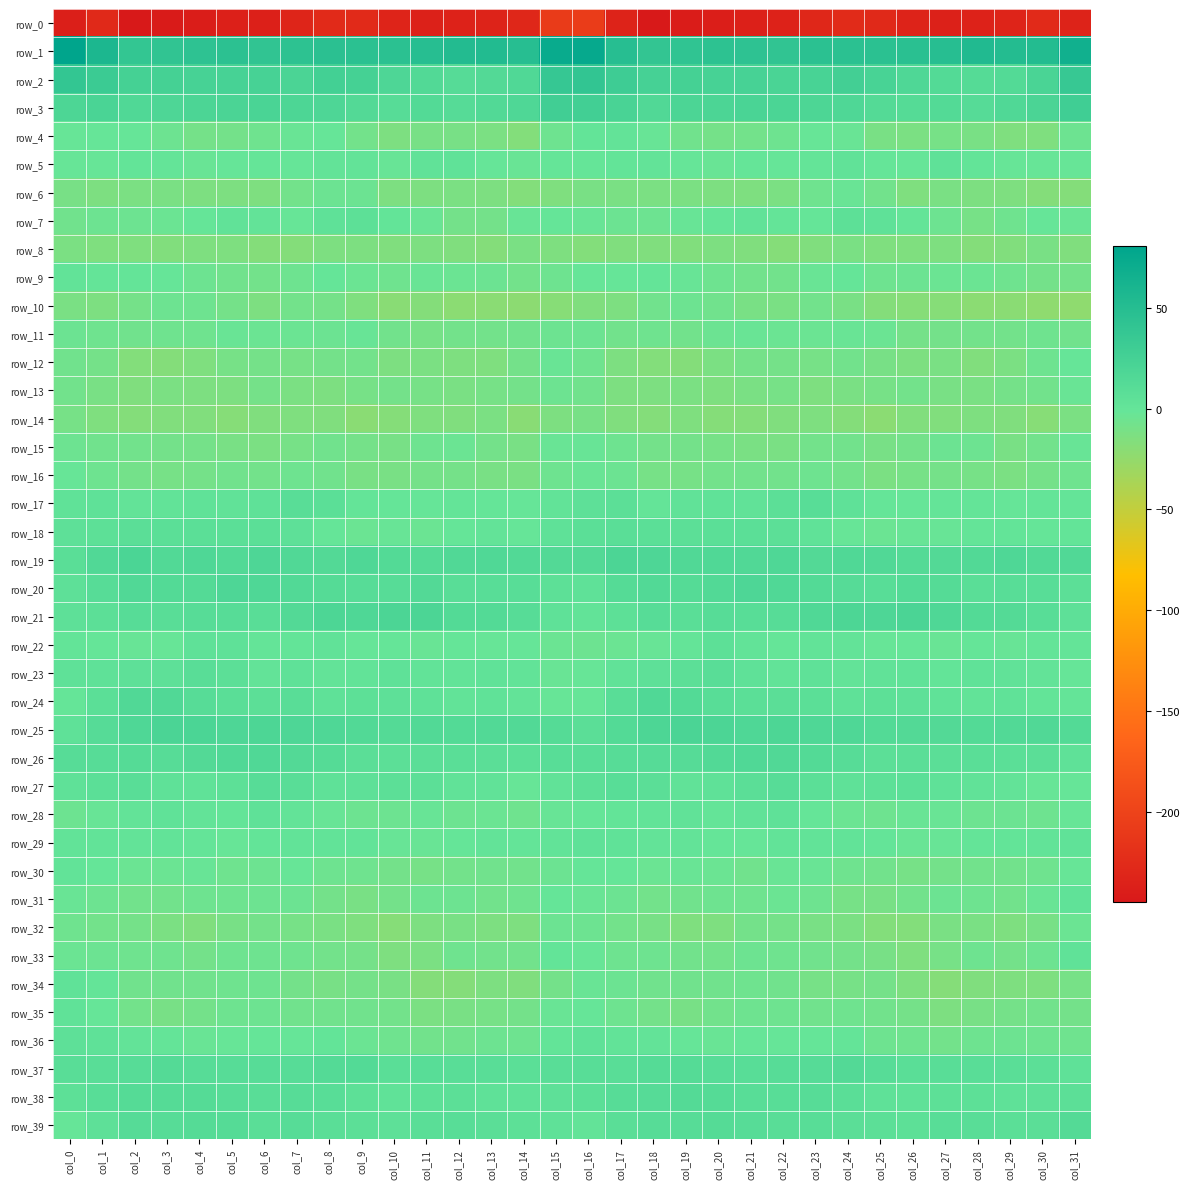

Reading left to right, list all the values displayed in this chart.

row_0: col_0=-238.2	col_1=-227.0	col_2=-244.7	col_3=-242.6	col_4=-240.4	col_5=-237.8	col_6=-236.5	col_7=-232.0	col_8=-226.2	col_9=-225.9	col_10=-232.6	col_11=-235.5	col_12=-234.8	col_13=-233.9	col_14=-229.7	col_15=-208.3	col_16=-207.7	col_17=-234.0	col_18=-244.8	col_19=-241.5	col_20=-239.5	col_21=-237.4	col_22=-234.9	col_23=-229.7	col_24=-225.2	col_25=-228.0	col_26=-234.6	col_27=-235.3	col_28=-234.8	col_29=-232.4	col_30=-226.7	col_31=-234.1
row_1: col_0=80.5	col_1=57.0	col_2=38.8	col_3=40.7	col_4=43.1	col_5=44.9	col_6=40.8	col_7=43.8	col_8=45.9	col_9=45.3	col_10=45.5	col_11=48.3	col_12=52.0	col_13=52.9	col_14=48.4	col_15=72.3	col_16=75.4	col_17=48.5	col_18=39.3	col_19=41.7	col_20=44.1	col_21=43.6	col_22=41.0	col_23=45.3	col_24=45.4	col_25=45.2	col_26=46.5	col_27=49.2	col_28=53.5	col_29=50.7	col_30=51.9	col_31=66.3
row_2: col_0=39.1	col_1=32.7	col_2=24.6	col_3=24.9	col_4=23.8	col_5=23.2	col_6=23.1	col_7=20.7	col_8=26.2	col_9=25.0	col_10=17.8	col_11=14.7	col_12=11.8	col_13=13.8	col_14=16.0	col_15=36.8	col_16=40.0	col_17=30.6	col_18=24.5	col_19=25.1	col_20=23.0	col_21=23.9	col_22=21.4	col_23=22.4	col_24=26.8	col_25=22.3	col_26=16.3	col_27=13.2	col_28=12.3	col_29=13.7	col_30=21.4	col_31=35.5
row_3: col_0=18.5	col_1=20.9	col_2=15.7	col_3=18.0	col_4=19.2	col_5=20.3	col_6=21.0	col_7=18.6	col_8=17.9	col_9=14.3	col_10=11.0	col_11=13.7	col_12=11.5	col_13=14.5	col_14=17.4	col_15=28.0	col_16=27.5	col_17=21.5	col_18=15.4	col_19=19.4	col_20=19.1	col_21=21.4	col_22=19.5	col_23=18.6	col_24=16.8	col_25=12.5	col_26=12.1	col_27=13.3	col_28=11.8	col_29=15.7	col_30=20.4	col_31=28.6
row_4: col_0=-1.8	col_1=-1.0	col_2=-1.2	col_3=-5.2	col_4=-9.2	col_5=-8.7	col_6=-6.5	col_7=-3.2	col_8=-1.0	col_9=-8.2	col_10=-13.2	col_11=-10.7	col_12=-11.0	col_13=-12.4	col_14=-16.6	col_15=-5.9	col_16=0.7	col_17=1.3	col_18=-2.5	col_19=-6.9	col_20=-9.4	col_21=-8.1	col_22=-5.5	col_23=-1.5	col_24=-2.9	col_25=-11.2	col_26=-12.5	col_27=-10.3	col_28=-11.3	col_29=-14.3	col_30=-14.3	col_31=-5.1
row_5: col_0=-1.5	col_1=-1.5	col_2=1.0	col_3=0.1	col_4=-3.2	col_5=-1.2	col_6=-0.7	col_7=-0.9	col_8=1.7	col_9=1.7	col_10=-2.6	col_11=2.9	col_12=3.1	col_13=-1.4	col_14=-2.9	col_15=-0.2	col_16=-0.8	col_17=0.6	col_18=1.4	col_19=-1.5	col_20=-3.0	col_21=-0.4	col_22=-1.1	col_23=-0.1	col_24=2.6	col_25=-0.3	col_26=-1.4	col_27=4.6	col_28=0.7	col_29=-1.9	col_30=-1.9	col_31=-1.6
row_6: col_0=-10.4	col_1=-13.0	col_2=-12.6	col_3=-12.2	col_4=-13.3	col_5=-13.1	col_6=-14.1	col_7=-8.3	col_8=-4.1	col_9=-4.1	col_10=-13.0	col_11=-13.3	col_12=-12.4	col_13=-13.2	col_14=-16.7	col_15=-14.7	col_16=-11.6	col_17=-12.1	col_18=-12.7	col_19=-12.4	col_20=-13.2	col_21=-13.9	col_22=-12.5	col_23=-6.1	col_24=-3.2	col_25=-7.4	col_26=-14.3	col_27=-12.2	col_28=-13.1	col_29=-14.1	col_30=-17.1	col_31=-17.0
row_7: col_0=-7.1	col_1=-5.1	col_2=-5.0	col_3=-3.7	col_4=-0.7	col_5=2.7	col_6=1.6	col_7=-1.6	col_8=3.9	col_9=5.9	col_10=1.0	col_11=-2.8	col_12=-8.8	col_13=-8.5	col_14=-2.7	col_15=-0.6	col_16=-2.3	col_17=-4.6	col_18=-5.2	col_19=-2.2	col_20=0.4	col_21=3.0	col_22=-0.0	col_23=-0.3	col_24=5.9	col_25=3.9	col_26=-0.2	col_27=-5.1	col_28=-10.0	col_29=-6.4	col_30=-1.1	col_31=-3.2
row_8: col_0=-12.9	col_1=-14.2	col_2=-14.5	col_3=-15.9	col_4=-14.0	col_5=-14.0	col_6=-17.1	col_7=-17.1	col_8=-13.1	col_9=-12.9	col_10=-15.0	col_11=-13.5	col_12=-15.4	col_13=-17.2	col_14=-12.2	col_15=-13.7	col_16=-16.2	col_17=-15.1	col_18=-14.9	col_19=-15.6	col_20=-13.5	col_21=-15.1	col_22=-17.9	col_23=-15.4	col_24=-12.0	col_25=-14.3	col_26=-14.2	col_27=-14.2	col_28=-16.8	col_29=-15.6	col_30=-11.4	col_31=-15.5
row_9: col_0=1.8	col_1=0.1	col_2=-0.1	col_3=-1.0	col_4=-4.7	col_5=-6.9	col_6=-8.1	col_7=-5.4	col_8=-0.4	col_9=-3.7	col_10=-6.3	col_11=-2.8	col_12=-3.9	col_13=-4.6	col_14=-8.3	col_15=-5.8	col_16=-1.3	col_17=-1.2	col_18=0.1	col_19=-2.5	col_20=-5.5	col_21=-7.7	col_22=-7.7	col_23=-2.9	col_24=-0.8	col_25=-5.9	col_26=-4.2	col_27=-4.0	col_28=-3.6	col_29=-6.2	col_30=-8.8	col_31=-8.5
row_10: col_0=-11.7	col_1=-13.0	col_2=-9.1	col_3=-5.3	col_4=-5.7	col_5=-9.7	col_6=-13.0	col_7=-8.4	col_8=-9.2	col_9=-14.5	col_10=-19.3	col_11=-17.3	col_12=-20.6	col_13=-20.0	col_14=-21.8	col_15=-18.8	col_16=-14.9	col_17=-13.0	col_18=-7.1	col_19=-5.2	col_20=-6.7	col_21=-11.4	col_22=-12.1	col_23=-7.3	col_24=-11.4	col_25=-17.2	col_26=-18.4	col_27=-18.3	col_28=-20.8	col_29=-20.3	col_30=-22.5	col_31=-23.0
row_11: col_0=-4.2	col_1=-6.3	col_2=-7.0	col_3=-6.5	col_4=-6.2	col_5=-2.8	col_6=-3.8	col_7=-3.5	col_8=-4.1	col_9=-2.6	col_10=-7.6	col_11=-9.9	col_12=-8.0	col_13=-8.4	col_14=-7.1	col_15=-4.7	col_16=-4.5	col_17=-7.8	col_18=-6.3	col_19=-7.3	col_20=-4.3	col_21=-3.0	col_22=-3.8	col_23=-4.0	col_24=-3.3	col_25=-3.8	col_26=-9.3	col_27=-8.8	col_28=-8.3	col_29=-8.0	col_30=-6.3	col_31=-6.7
row_12: col_0=-6.9	col_1=-9.6	col_2=-16.3	col_3=-16.8	col_4=-14.8	col_5=-10.2	col_6=-9.3	col_7=-10.3	col_8=-8.8	col_9=-8.4	col_10=-13.0	col_11=-12.4	col_12=-13.8	col_13=-14.7	col_14=-8.9	col_15=-2.9	col_16=-6.2	col_17=-13.1	col_18=-16.2	col_19=-17.0	col_20=-12.6	col_21=-9.5	col_22=-9.6	col_23=-10.3	col_24=-7.8	col_25=-10.6	col_26=-13.0	col_27=-12.2	col_28=-15.5	col_29=-12.6	col_30=-5.8	col_31=-1.3
row_13: col_0=-7.6	col_1=-11.3	col_2=-14.8	col_3=-12.4	col_4=-13.2	col_5=-13.3	col_6=-9.5	col_7=-12.6	col_8=-13.1	col_9=-10.2	col_10=-8.6	col_11=-9.8	col_12=-12.2	col_13=-10.0	col_14=-8.9	col_15=-4.7	col_16=-6.9	col_17=-13.5	col_18=-13.4	col_19=-12.3	col_20=-13.9	col_21=-11.7	col_22=-9.8	col_23=-13.9	col_24=-11.8	col_25=-9.8	col_26=-8.1	col_27=-11.2	col_28=-11.9	col_29=-9.4	col_30=-7.2	col_31=-3.2
row_14: col_0=-10.4	col_1=-14.6	col_2=-17.0	col_3=-15.6	col_4=-15.5	col_5=-18.3	col_6=-15.2	col_7=-14.6	col_8=-14.9	col_9=-20.4	col_10=-17.8	col_11=-14.8	col_12=-15.4	col_13=-12.7	col_14=-19.4	col_15=-13.5	col_16=-10.7	col_17=-15.0	col_18=-17.0	col_19=-14.3	col_20=-17.6	col_21=-16.9	col_22=-14.9	col_23=-14.1	col_24=-17.2	col_25=-20.7	col_26=-15.5	col_27=-15.6	col_28=-13.9	col_29=-14.9	col_30=-18.8	col_31=-12.9
row_15: col_0=-4.9	col_1=-6.7	col_2=-7.8	col_3=-8.9	col_4=-9.2	col_5=-11.4	col_6=-12.5	col_7=-9.7	col_8=-6.9	col_9=-9.3	col_10=-10.8	col_11=-5.7	col_12=-3.5	col_13=-9.1	col_14=-11.0	col_15=-2.8	col_16=-2.5	col_17=-5.4	col_18=-8.6	col_19=-8.5	col_20=-10.1	col_21=-11.9	col_22=-12.1	col_23=-8.0	col_24=-7.5	col_25=-10.7	col_26=-8.9	col_27=-4.1	col_28=-4.9	col_29=-11.1	col_30=-7.8	col_31=-2.3
row_16: col_0=-1.9	col_1=-5.4	col_2=-8.5	col_3=-10.1	col_4=-9.4	col_5=-7.0	col_6=-8.1	col_7=-5.7	col_8=-6.6	col_9=-11.2	col_10=-11.3	col_11=-9.6	col_12=-9.5	col_13=-11.6	col_14=-12.1	col_15=-5.4	col_16=-3.2	col_17=-4.1	col_18=-9.8	col_19=-10.4	col_20=-8.0	col_21=-7.4	col_22=-7.3	col_23=-5.3	col_24=-8.4	col_25=-12.3	col_26=-10.1	col_27=-9.3	col_28=-10.0	col_29=-12.5	col_30=-9.4	col_31=-6.5
row_17: col_0=3.5	col_1=4.7	col_2=1.5	col_3=1.8	col_4=3.3	col_5=2.4	col_6=4.5	col_7=9.0	col_8=7.1	col_9=-0.1	col_10=-0.8	col_11=-1.2	col_12=0.4	col_13=-0.8	col_14=-1.3	col_15=2.0	col_16=5.1	col_17=6.3	col_18=0.4	col_19=2.6	col_20=3.2	col_21=2.7	col_22=6.2	col_23=9.4	col_24=4.0	col_25=-0.6	col_26=-1.2	col_27=0.1	col_28=-0.1	col_29=-1.0	col_30=-0.1	col_31=0.3
row_18: col_0=5.3	col_1=5.7	col_2=7.5	col_3=6.9	col_4=6.8	col_5=7.0	col_6=7.3	col_7=5.1	col_8=-0.3	col_9=-3.6	col_10=-2.4	col_11=-3.8	col_12=-0.7	col_13=1.2	col_14=-1.3	col_15=4.2	col_16=7.0	col_17=8.1	col_18=6.9	col_19=6.8	col_20=6.9	col_21=7.3	col_22=6.8	col_23=3.2	col_24=-2.1	col_25=-3.5	col_26=-2.7	col_27=-2.5	col_28=0.2	col_29=0.5	col_30=-0.2	col_31=1.0
row_19: col_0=8.5	col_1=15.7	col_2=19.9	col_3=15.0	col_4=16.3	col_5=14.5	col_6=17.7	col_7=15.3	col_8=14.2	col_9=16.8	col_10=13.2	col_11=12.8	col_12=15.2	col_13=16.3	col_14=15.0	col_15=14.1	col_16=14.3	col_17=19.0	col_18=17.8	col_19=15.1	col_20=15.8	col_21=15.5	col_22=17.5	col_23=14.1	col_24=15.8	col_25=15.5	col_26=12.5	col_27=14.2	col_28=14.9	col_29=16.7	col_30=14.9	col_31=15.2
row_20: col_0=5.0	col_1=11.0	col_2=15.2	col_3=13.2	col_4=12.6	col_5=17.8	col_6=16.7	col_7=14.5	col_8=12.2	col_9=10.6	col_10=11.0	col_11=13.8	col_12=9.2	col_13=9.4	col_14=9.5	col_15=5.6	col_16=4.8	col_17=12.2	col_18=14.9	col_19=12.1	col_20=14.5	col_21=18.2	col_22=15.7	col_23=13.6	col_24=11.4	col_25=9.9	col_26=13.2	col_27=12.1	col_28=8.6	col_29=9.9	col_30=9.4	col_31=6.3
row_21: col_0=5.0	col_1=6.8	col_2=10.9	col_3=9.1	col_4=10.0	col_5=10.6	col_6=9.3	col_7=13.9	col_8=18.2	col_9=17.5	col_10=19.3	col_11=19.0	col_12=13.6	col_13=13.3	col_14=10.8	col_15=3.9	col_16=2.2	col_17=5.9	col_18=11.1	col_19=8.7	col_20=11.0	col_21=9.7	col_22=10.7	col_23=16.0	col_24=18.2	col_25=17.6	col_26=20.4	col_27=16.3	col_28=13.4	col_29=12.7	col_30=9.6	col_31=5.3
row_22: col_0=0.4	col_1=-0.4	col_2=-2.2	col_3=-1.9	col_4=4.6	col_5=3.9	col_6=-0.1	col_7=0.6	col_8=2.5	col_9=-0.9	col_10=-0.7	col_11=-3.0	col_12=-0.7	col_13=-1.7	col_14=-1.0	col_15=-3.9	col_16=-5.1	col_17=-4.0	col_18=-2.4	col_19=0.2	col_20=5.6	col_21=2.2	col_22=-0.6	col_23=1.9	col_24=1.7	col_25=-1.6	col_26=-1.0	col_27=-3.2	col_28=-0.3	col_29=-2.4	col_30=0.3	col_31=0.1
row_23: col_0=3.8	col_1=4.4	col_2=5.1	col_3=5.3	col_4=8.7	col_5=6.3	col_6=1.2	col_7=3.7	col_8=1.6	col_9=2.0	col_10=3.7	col_11=1.8	col_12=2.1	col_13=3.2	col_14=2.1	col_15=-3.0	col_16=-1.8	col_17=2.4	col_18=5.1	col_19=6.3	col_20=9.0	col_21=3.9	col_22=1.7	col_23=3.6	col_24=1.1	col_25=2.7	col_26=3.6	col_27=1.0	col_28=3.2	col_29=2.8	col_30=1.4	col_31=-1.0
row_24: col_0=-0.8	col_1=7.2	col_2=15.2	col_3=15.0	col_4=10.5	col_5=8.1	col_6=6.7	col_7=9.0	col_8=4.1	col_9=5.9	col_10=5.3	col_11=4.3	col_12=2.3	col_13=3.0	col_14=1.4	col_15=-2.0	col_16=-1.3	col_17=9.1	col_18=16.1	col_19=13.2	col_20=9.5	col_21=7.1	col_22=7.9	col_23=7.1	col_24=4.2	col_25=5.7	col_26=5.1	col_27=3.5	col_28=2.1	col_29=3.1	col_30=0.7	col_31=0.3
row_25: col_0=4.8	col_1=11.7	col_2=17.5	col_3=20.3	col_4=19.7	col_5=17.6	col_6=18.3	col_7=17.7	col_8=16.9	col_9=15.0	col_10=13.0	col_11=14.8	col_12=13.3	col_13=14.6	col_14=14.8	col_15=12.5	col_16=7.7	col_17=13.4	col_18=18.8	col_19=20.4	col_20=19.2	col_21=17.1	col_22=18.8	col_23=16.9	col_24=16.8	col_25=13.5	col_26=14.3	col_27=14.1	col_28=13.4	col_29=14.9	col_30=15.2	col_31=13.3
row_26: col_0=10.7	col_1=10.1	col_2=12.2	col_3=10.7	col_4=13.8	col_5=15.8	col_6=16.0	col_7=14.3	col_8=12.2	col_9=8.0	col_10=6.8	col_11=7.8	col_12=8.2	col_13=7.9	col_14=7.0	col_15=9.6	col_16=9.8	col_17=10.7	col_18=11.7	col_19=11.4	col_20=14.9	col_21=16.0	col_22=15.6	col_23=13.4	col_24=11.1	col_25=6.4	col_26=7.9	col_27=7.7	col_28=8.2	col_29=7.4	col_30=7.6	col_31=4.6
row_27: col_0=3.8	col_1=7.4	col_2=9.2	col_3=4.1	col_4=3.5	col_5=5.8	col_6=10.4	col_7=8.7	col_8=4.6	col_9=5.2	col_10=6.4	col_11=6.4	col_12=2.8	col_13=2.4	col_14=-1.9	col_15=2.8	col_16=6.4	col_17=9.5	col_18=7.8	col_19=2.9	col_20=4.1	col_21=7.9	col_22=10.3	col_23=7.2	col_24=4.2	col_25=5.6	col_26=7.2	col_27=4.7	col_28=2.6	col_29=1.1	col_30=-1.6	col_31=-1.0
row_28: col_0=-5.1	col_1=-2.3	col_2=1.2	col_3=3.0	col_4=1.2	col_5=0.7	col_6=4.8	col_7=1.1	col_8=-2.3	col_9=-5.1	col_10=-5.0	col_11=-2.5	col_12=-5.0	col_13=-3.9	col_14=-6.5	col_15=-2.2	col_16=-0.8	col_17=0.7	col_18=2.2	col_19=2.7	col_20=0.3	col_21=2.8	col_22=3.9	col_23=-0.2	col_24=-3.8	col_25=-5.9	col_26=-3.4	col_27=-3.4	col_28=-4.7	col_29=-4.3	col_30=-5.5	col_31=-1.8
row_29: col_0=2.2	col_1=2.0	col_2=1.1	col_3=2.1	col_4=0.2	col_5=-1.5	col_6=0.8	col_7=2.3	col_8=1.7	col_9=1.9	col_10=-2.3	col_11=-3.2	col_12=-0.8	col_13=1.3	col_14=0.3	col_15=2.1	col_16=3.6	col_17=3.5	col_18=1.6	col_19=1.6	col_20=-0.6	col_21=-1.2	col_22=2.1	col_23=1.9	col_24=2.0	col_25=0.4	col_26=-3.1	col_27=-2.3	col_28=0.4	col_29=1.0	col_30=1.9	col_31=3.4
row_30: col_0=1.7	col_1=-0.8	col_2=-3.9	col_3=-3.7	col_4=-2.3	col_5=-6.0	col_6=-5.2	col_7=-1.8	col_8=-5.4	col_9=-6.6	col_10=-8.8	col_11=-9.8	col_12=-8.0	col_13=-7.0	col_14=-7.8	col_15=-4.1	col_16=-0.4	col_17=-0.6	col_18=-4.0	col_19=-2.8	col_20=-3.5	col_21=-6.9	col_22=-3.3	col_23=-2.8	col_24=-6.0	col_25=-7.2	col_26=-9.9	col_27=-8.7	col_28=-7.3	col_29=-7.3	col_30=-6.0	col_31=-1.8
row_31: col_0=-3.4	col_1=-4.9	col_2=-7.4	col_3=-7.8	col_4=-5.9	col_5=-5.7	col_6=-5.3	col_7=-4.1	col_8=-8.9	col_9=-11.1	col_10=-8.9	col_11=-5.0	col_12=-4.8	col_13=-7.2	col_14=-6.4	col_15=-0.4	col_16=-3.3	col_17=-4.5	col_18=-7.9	col_19=-7.2	col_20=-5.5	col_21=-6.3	col_22=-4.0	col_23=-5.7	col_24=-10.4	col_25=-10.4	col_26=-7.7	col_27=-4.1	col_28=-5.6	col_29=-7.8	col_30=-3.1	col_31=3.2
row_32: col_0=-6.0	col_1=-8.1	col_2=-9.6	col_3=-12.9	col_4=-15.4	col_5=-10.6	col_6=-9.1	col_7=-10.2	col_8=-12.0	col_9=-14.7	col_10=-18.1	col_11=-13.2	col_12=-11.4	col_13=-13.4	col_14=-13.8	col_15=-4.4	col_16=-4.8	col_17=-8.1	col_18=-10.5	col_19=-14.5	col_20=-14.1	col_21=-8.9	col_22=-9.5	col_23=-11.2	col_24=-12.8	col_25=-16.7	col_26=-16.6	col_27=-11.9	col_28=-11.7	col_29=-14.2	col_30=-10.9	col_31=-3.6
row_33: col_0=-3.9	col_1=-4.2	col_2=-6.0	col_3=-6.5	col_4=-8.8	col_5=-5.8	col_6=-5.5	col_7=-6.2	col_8=-8.0	col_9=-9.3	col_10=-13.6	col_11=-12.5	col_12=-6.5	col_13=-7.6	col_14=-7.7	col_15=0.9	col_16=-1.7	col_17=-5.5	col_18=-5.9	col_19=-7.5	col_20=-8.3	col_21=-4.8	col_22=-5.9	col_23=-6.8	col_24=-8.6	col_25=-10.8	col_26=-14.3	col_27=-9.9	col_28=-5.9	col_29=-8.6	col_30=-4.8	col_31=3.0
row_34: col_0=3.1	col_1=-0.2	col_2=-6.8	col_3=-6.7	col_4=-6.8	col_5=-6.5	col_6=-5.7	col_7=-9.0	col_8=-10.7	col_9=-9.2	col_10=-11.6	col_11=-16.8	col_12=-16.8	col_13=-13.1	col_14=-15.0	col_15=-8.6	col_16=-3.1	col_17=-4.3	col_18=-6.7	col_19=-6.7	col_20=-6.9	col_21=-6.0	col_22=-6.7	col_23=-10.1	col_24=-10.2	col_25=-9.5	col_26=-13.6	col_27=-17.7	col_28=-15.1	col_29=-13.7	col_30=-13.9	col_31=-10.1
row_35: col_0=3.5	col_1=-1.1	col_2=-8.3	col_3=-10.4	col_4=-9.0	col_5=-5.9	col_6=-5.2	col_7=-6.6	col_8=-6.6	col_9=-6.8	col_10=-8.2	col_11=-12.6	col_12=-11.5	col_13=-9.9	col_14=-8.6	col_15=-2.8	col_16=-1.1	col_17=-5.8	col_18=-8.9	col_19=-10.6	col_20=-7.8	col_21=-5.5	col_22=-5.5	col_23=-7.1	col_24=-6.3	col_25=-7.2	col_26=-9.6	col_27=-13.0	col_28=-10.6	col_29=-9.7	col_30=-7.6	col_31=-9.1
row_36: col_0=5.3	col_1=4.3	col_2=1.1	col_3=-0.1	col_4=-3.0	col_5=-1.8	col_6=-0.6	col_7=-1.4	col_8=0.9	col_9=-3.9	col_10=-6.4	col_11=-7.6	col_12=-6.7	col_13=-5.2	col_14=-5.5	col_15=1.0	col_16=4.2	col_17=1.7	col_18=1.2	col_19=-1.3	col_20=-3.0	col_21=-1.0	col_22=-1.3	col_23=-0.3	col_24=0.0	col_25=-5.7	col_26=-6.6	col_27=-8.0	col_28=-5.8	col_29=-5.3	col_30=-5.4	col_31=-6.1
row_37: col_0=8.8	col_1=9.2	col_2=10.8	col_3=12.6	col_4=10.9	col_5=10.6	col_6=10.1	col_7=11.0	col_8=13.1	col_9=13.3	col_10=8.5	col_11=9.3	col_12=8.8	col_13=8.7	col_14=6.8	col_15=9.2	col_16=9.5	col_17=9.0	col_18=12.0	col_19=12.1	col_20=11.1	col_21=9.9	col_22=10.4	col_23=11.8	col_24=13.9	col_25=11.2	col_26=8.6	col_27=9.1	col_28=8.9	col_29=8.1	col_30=6.5	col_31=4.8
row_38: col_0=5.7	col_1=9.9	col_2=12.0	col_3=12.1	col_4=12.2	col_5=10.7	col_6=9.0	col_7=10.9	col_8=9.7	col_9=6.1	col_10=3.0	col_11=5.7	col_12=6.1	col_13=4.5	col_14=4.2	col_15=5.0	col_16=6.9	col_17=11.2	col_18=11.6	col_19=12.6	col_20=11.9	col_21=9.8	col_22=9.4	col_23=11.1	col_24=8.4	col_25=4.5	col_26=3.8	col_27=6.1	col_28=5.9	col_29=4.0	col_30=5.4	col_31=6.2
row_39: col_0=-1.1	col_1=5.2	col_2=11.5	col_3=10.2	col_4=11.9	col_5=12.2	col_6=8.4	col_7=10.6	col_8=8.2	col_9=6.6	col_10=5.3	col_11=8.2	col_12=9.5	col_13=7.9	col_14=6.0	col_15=4.0	col_16=1.3	col_17=8.7	col_18=10.6	col_19=10.8	col_20=12.4	col_21=10.6	col_22=9.1	col_23=9.9	col_24=7.4	col_25=6.4	col_26=5.5	col_27=9.5	col_28=8.8	col_29=6.9	col_30=7.8	col_31=12.7